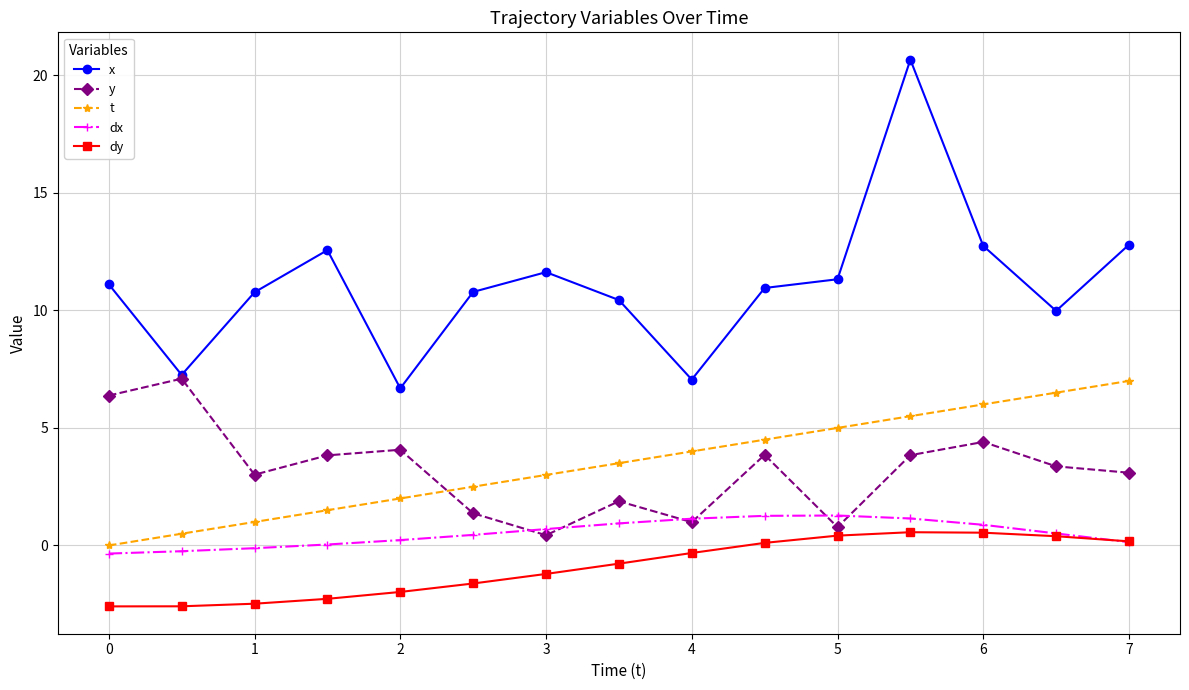

Count the number of data series in this chart.

5